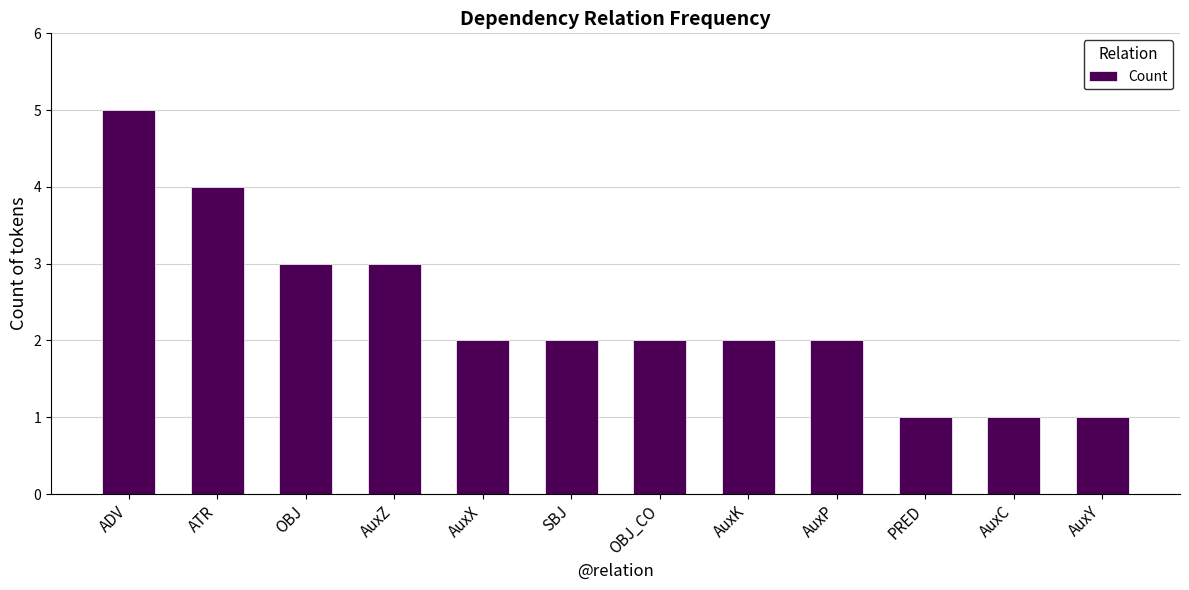

Read the value at AuxZ.

3